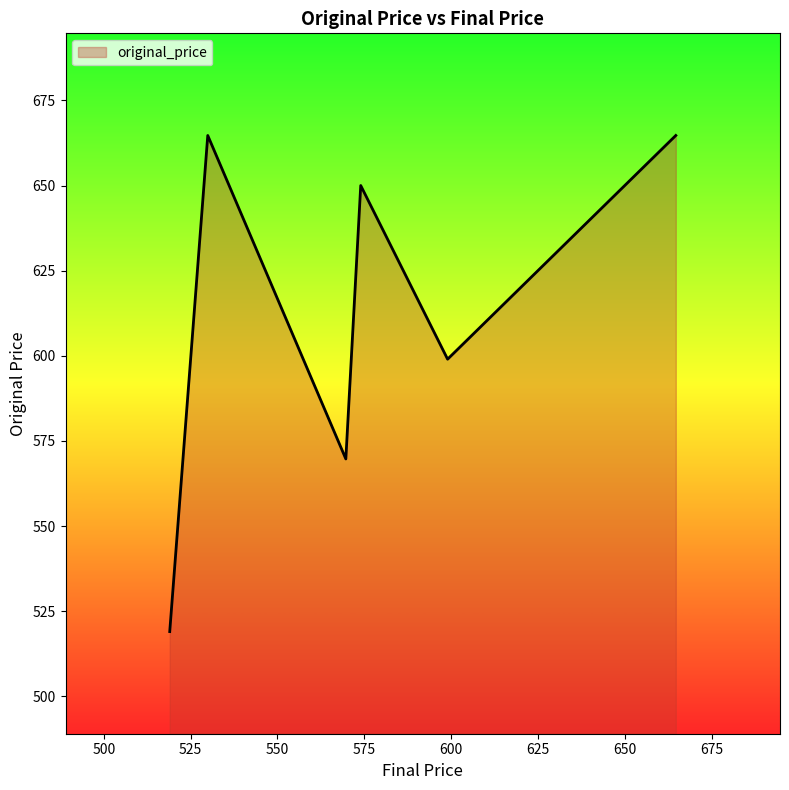

Which category has the lowest value across all series?

519